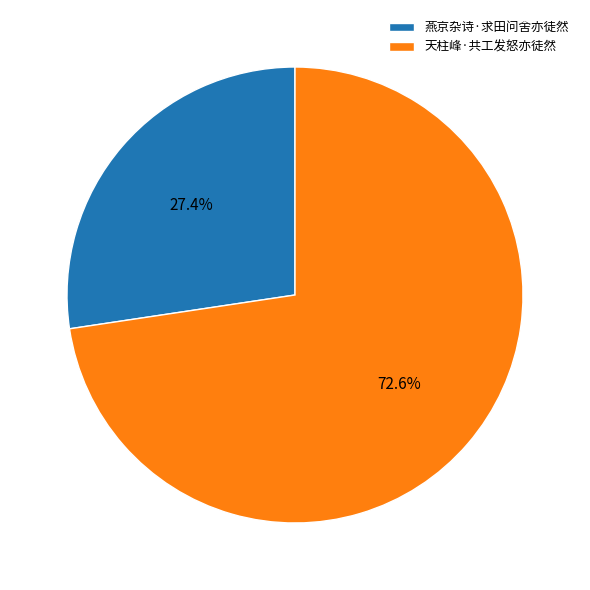

Between 燕京杂诗·求田问舍亦徒然 and 天柱峰·共工发怒亦徒然, which is larger?

天柱峰·共工发怒亦徒然